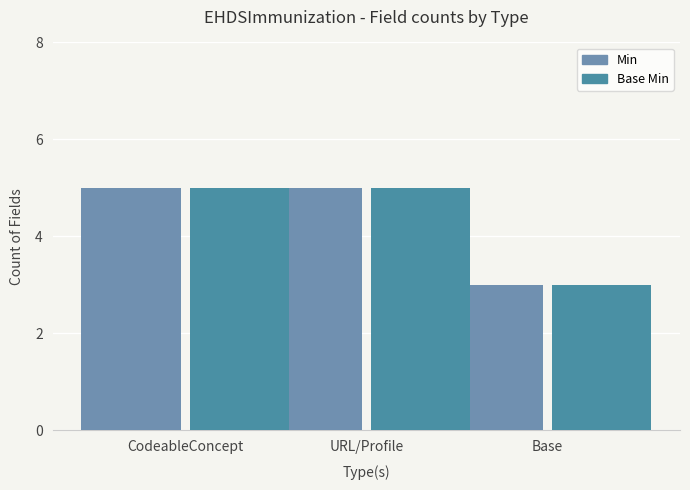

Which category has the lowest value across all series?

Base